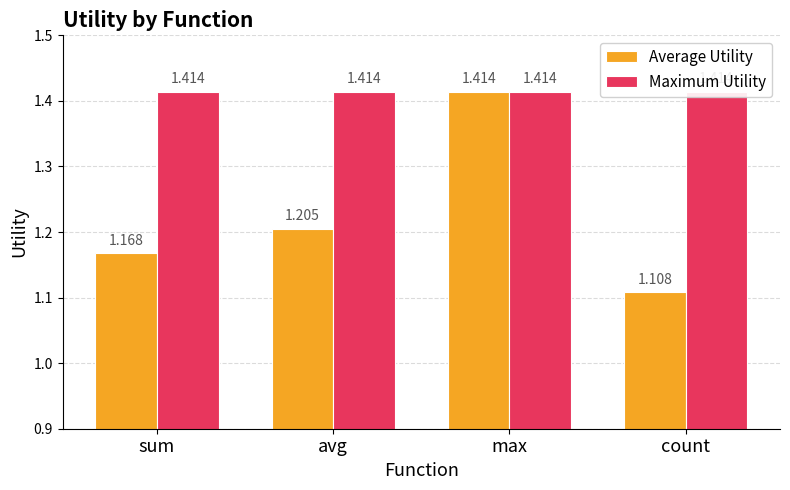

Between sum and avg, which series saw the biggest shift?

Average Utility